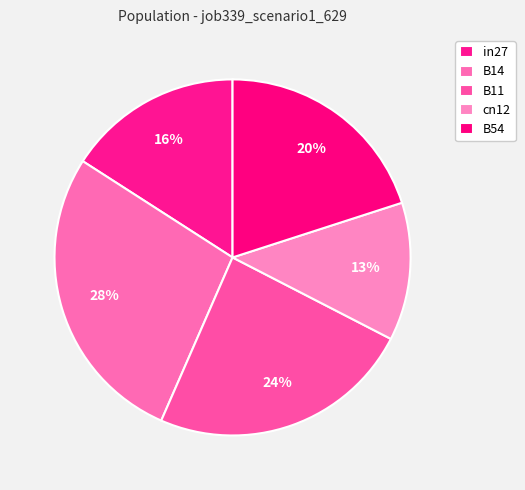

Is it true that B14 is 35% of the pie?

False